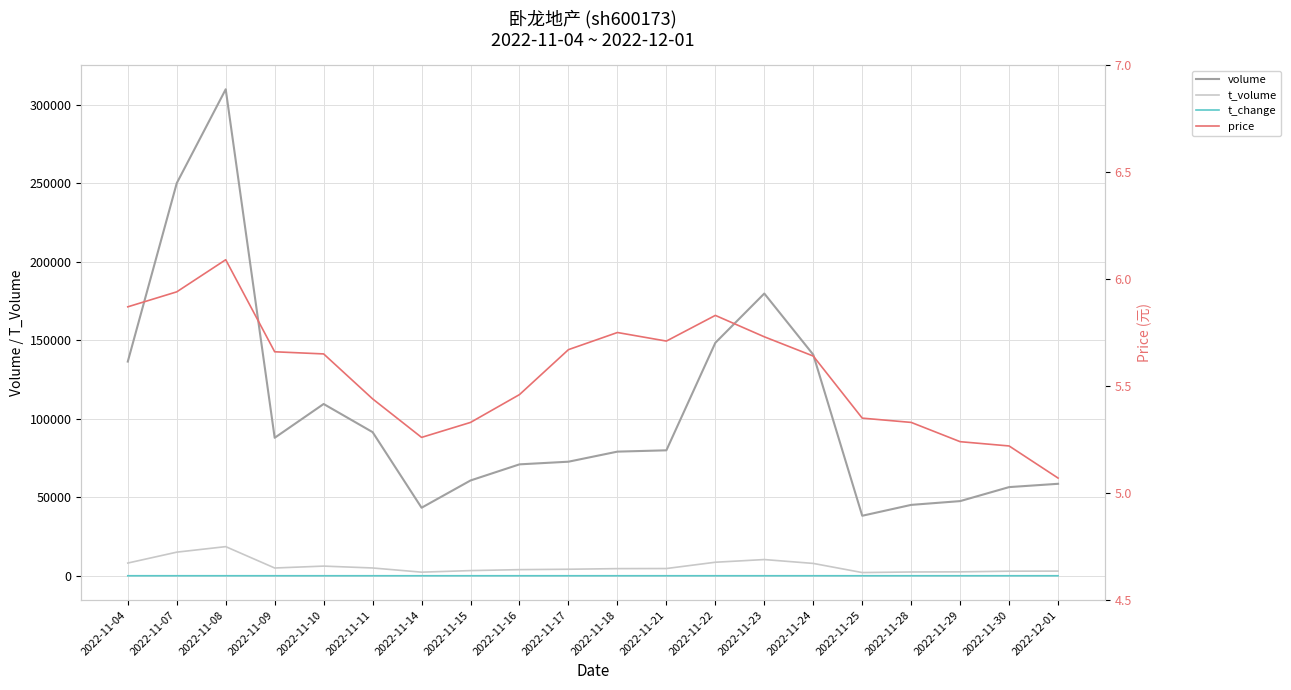

What is the approximate value of price at 2022-11-28?

5.3